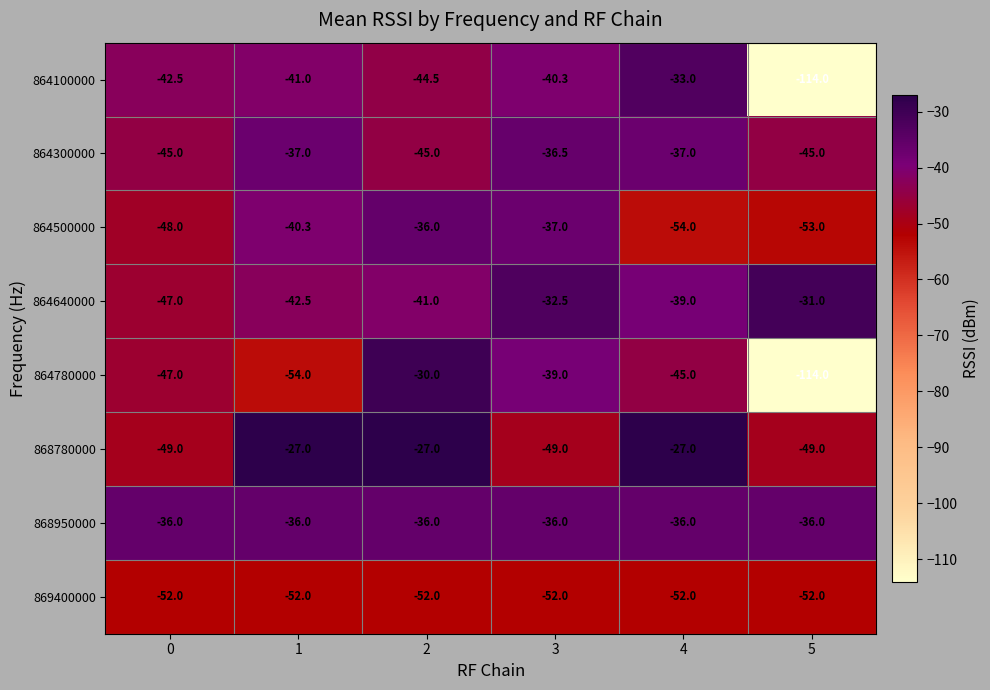

Which label corresponds to the smallest value in the chart?

5